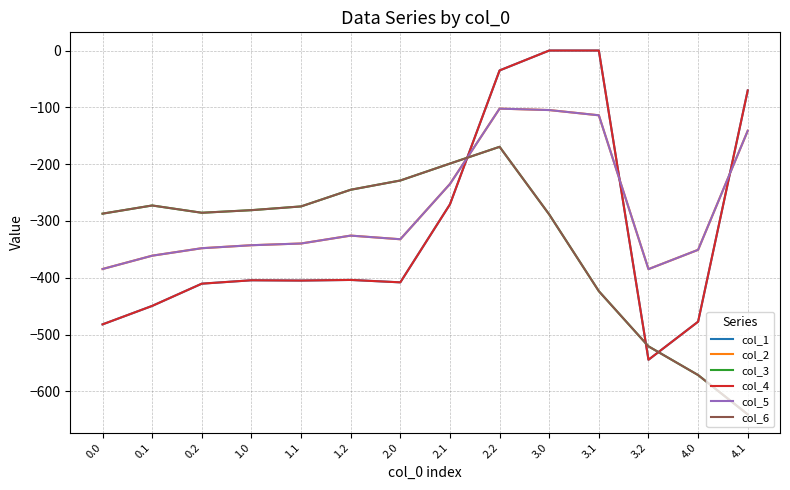

True or false: col_4 has more than 2 interior local peaks.

False